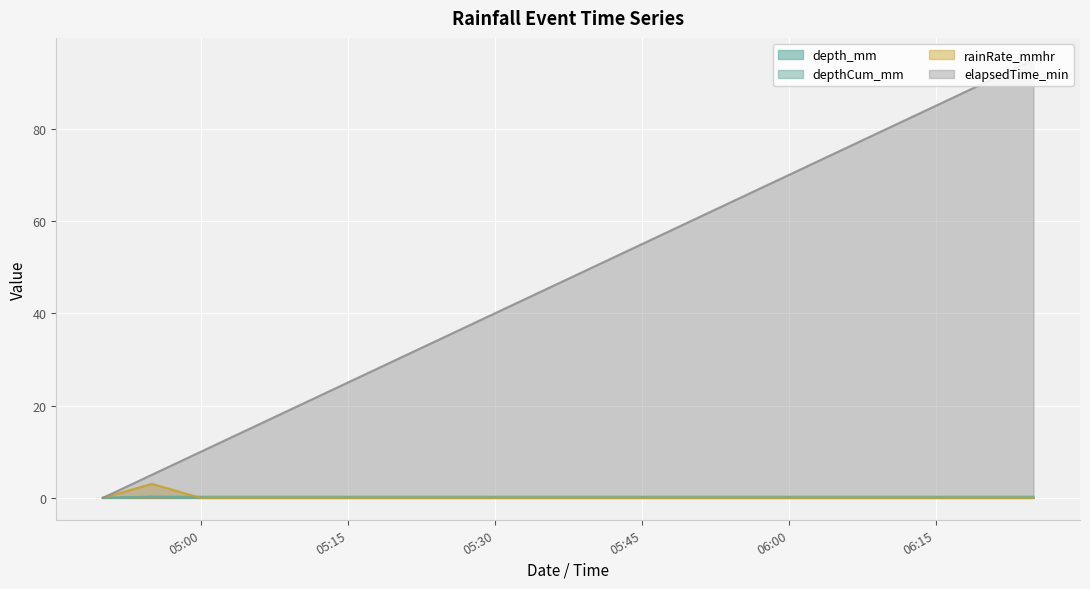

How many data points in depthCum_mm are above 0?

19